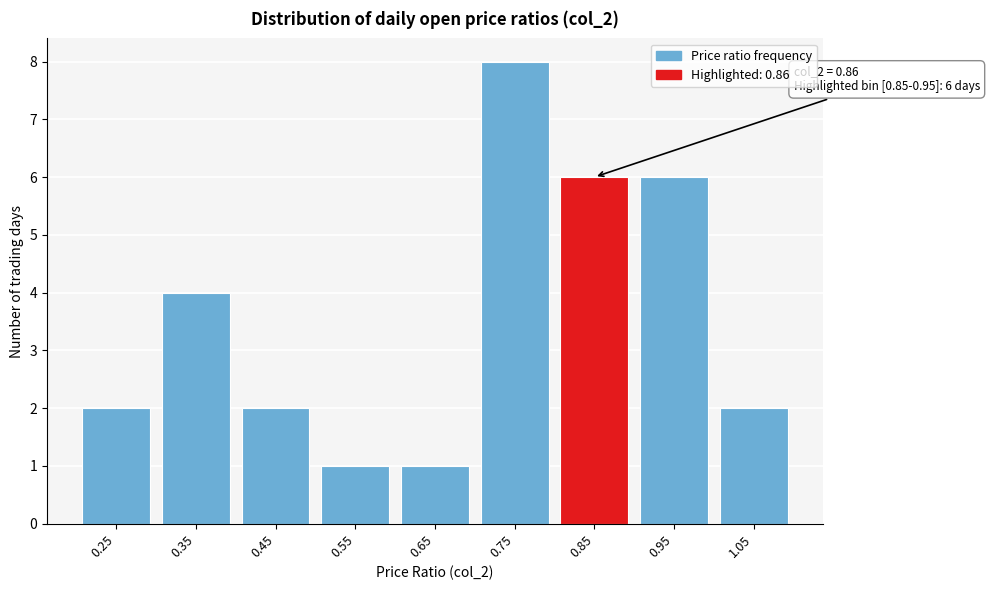

Reading left to right, transcribe all the data shown in this chart.

0.25=2	0.35=4	0.45=2	0.55=1	0.65=1	0.75=8	0.85=6	0.95=6	1.05=2